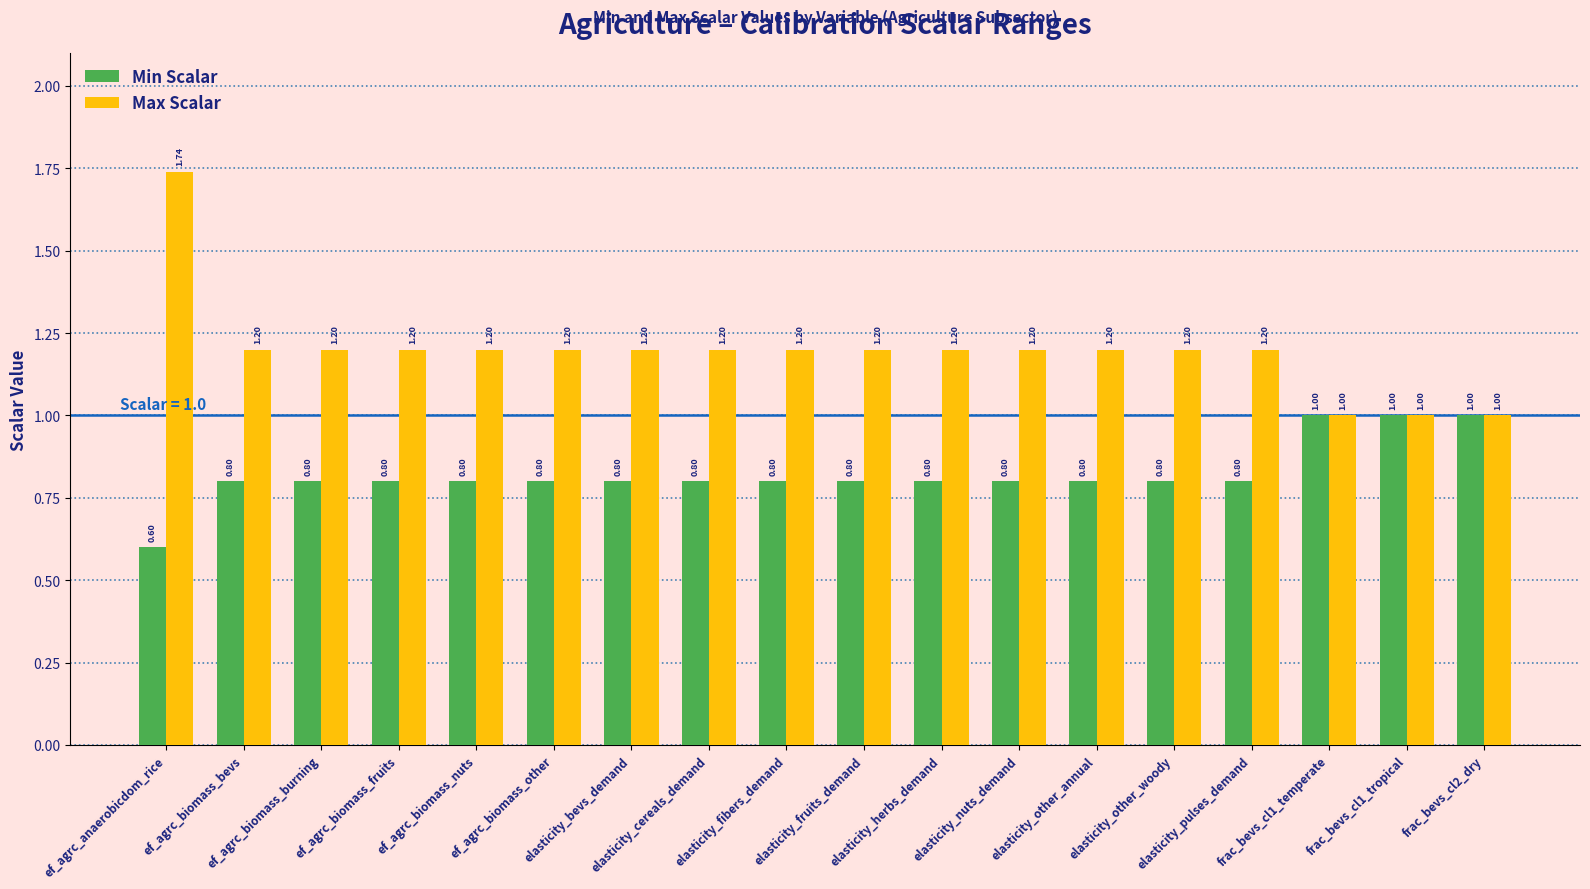

Which series has the largest range (max minus min)?

Max Scalar